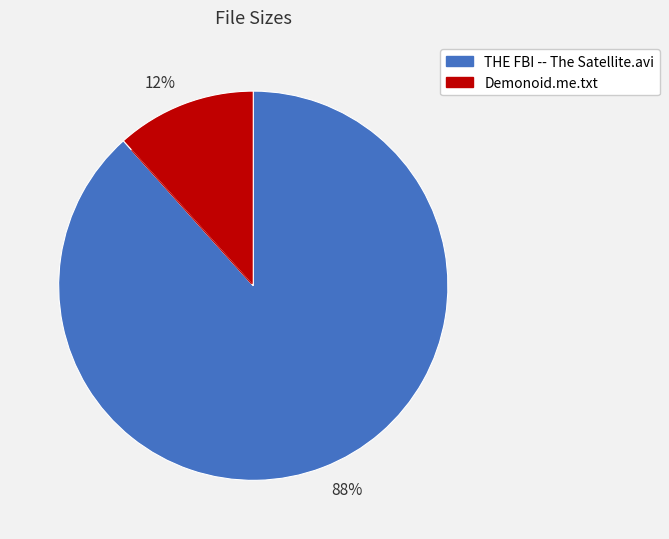

What is the largest slice in the pie chart?

88%